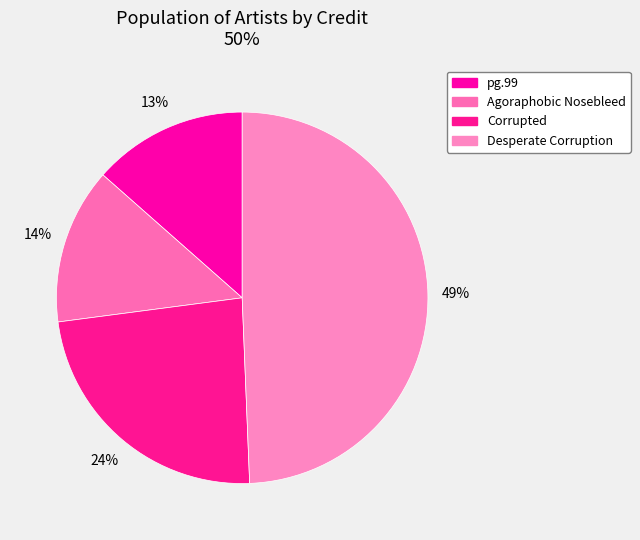

Is it true that Corrupted is 24% of the pie?

True